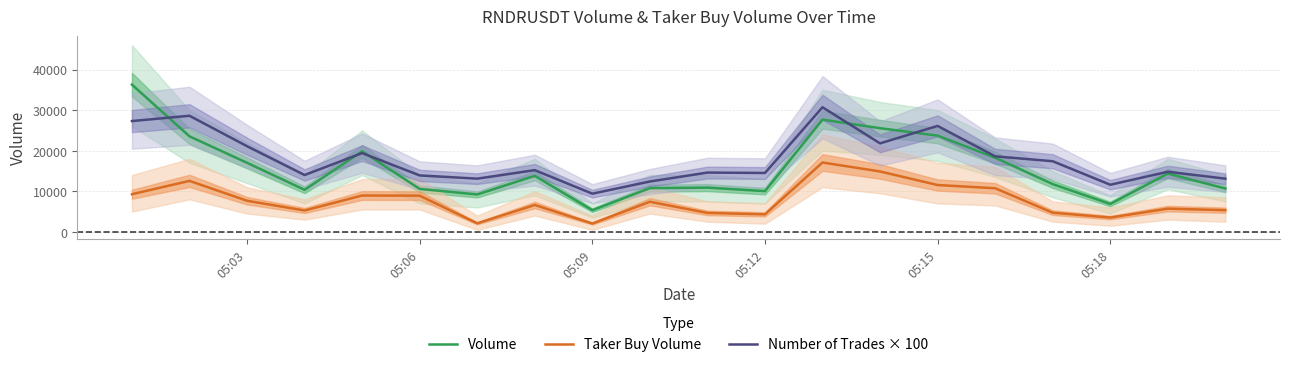

True or false: Taker Buy Volume and Number of Trades × 100 intersect in this chart.

False